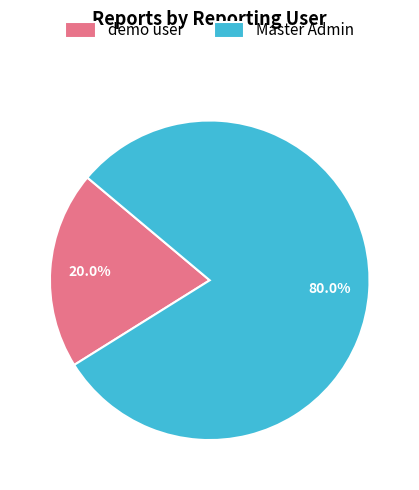

Combined, do demo user and Master Admin account for over 50%?

Yes